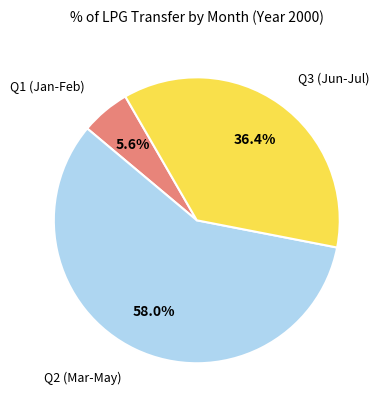

How many slices are in this pie chart?

3